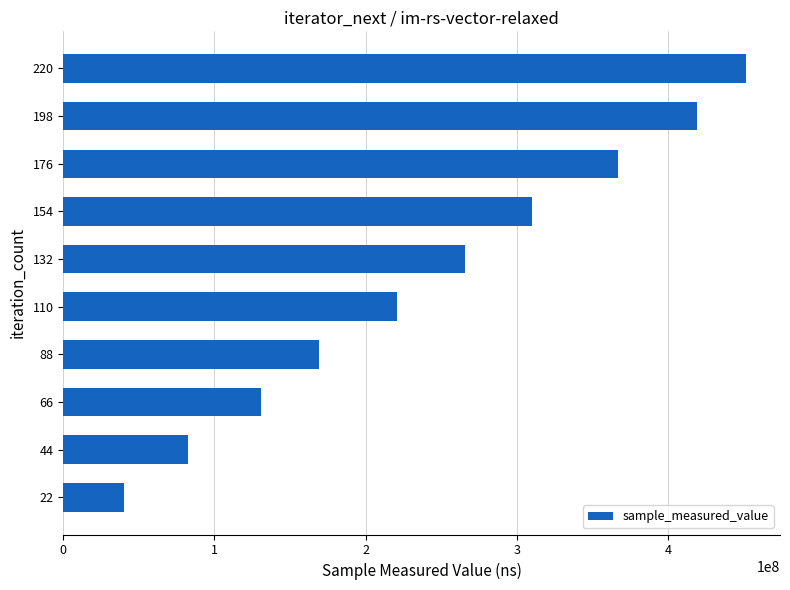

How many categories are shown in the chart?

10